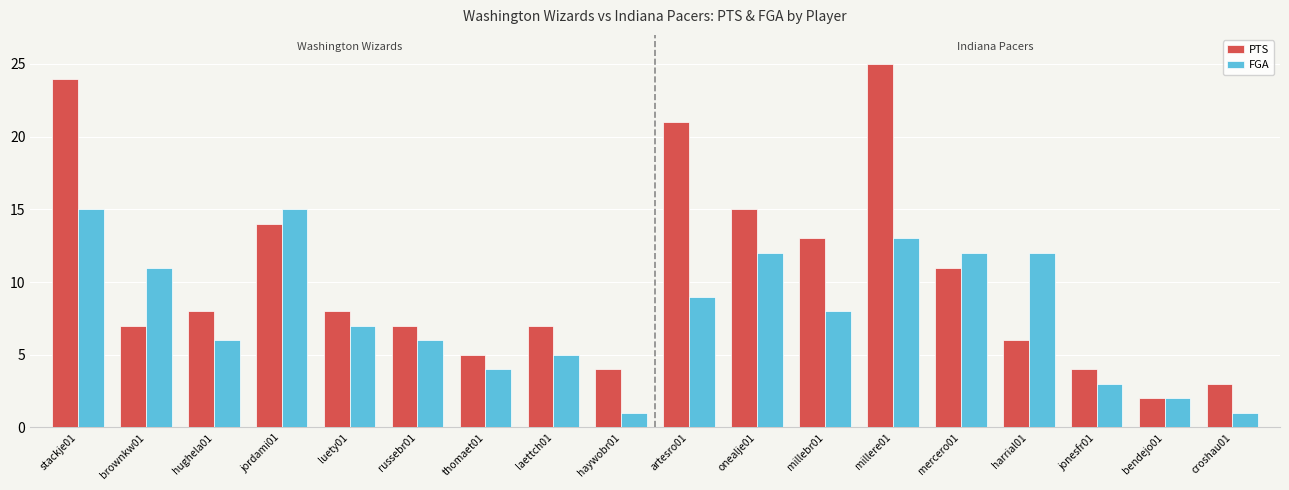

Reading left to right, list all the values displayed in this chart.

PTS: 24	7	8	14	8	7	5	7	4	21	15	13	25	11	6	4	2	3
FGA: 15	11	6	15	7	6	4	5	1	9	12	8	13	12	12	3	2	1